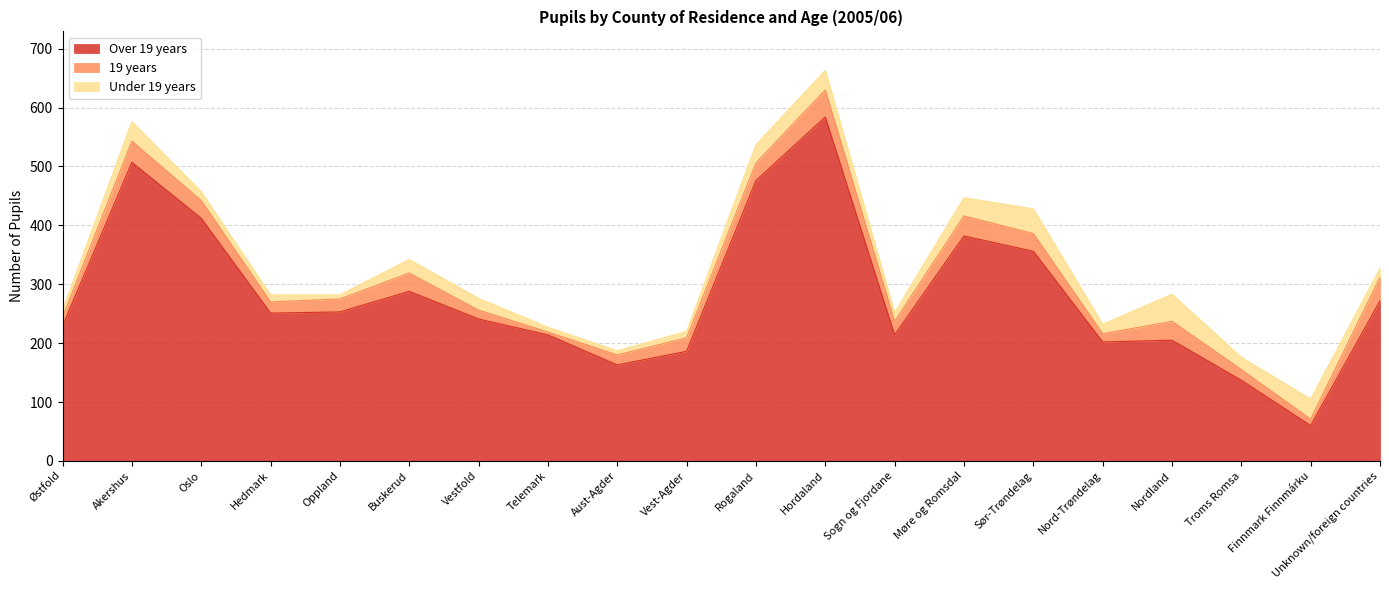

Reading left to right, extract all data points from this chart.

Over 19 years: 229	507	412	251	253	288	241	214	163	186	476	584	214	382	356	202	205	137	60	272
19 years: 15	36	30	19	22	31	15	5	17	23	30	46	23	34	30	14	32	18	11	40
Under 19 years: 12	33	15	12	7	23	20	8	7	11	31	33	15	31	42	16	46	21	34	15